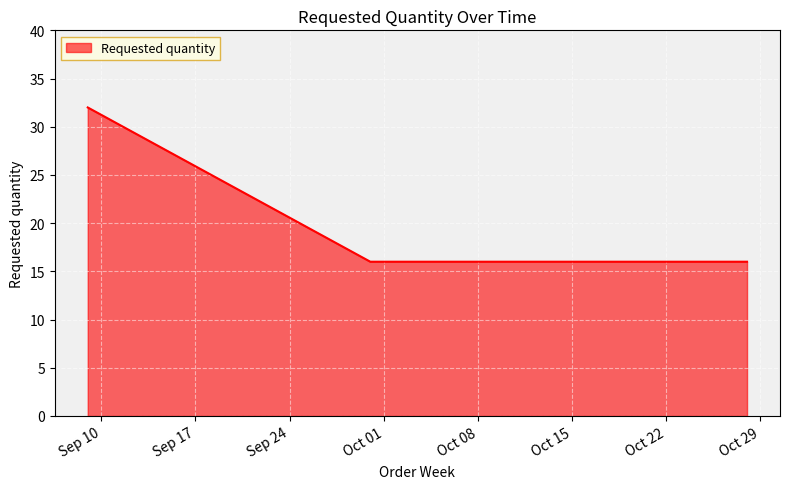

How many lines are shown in the chart?

1